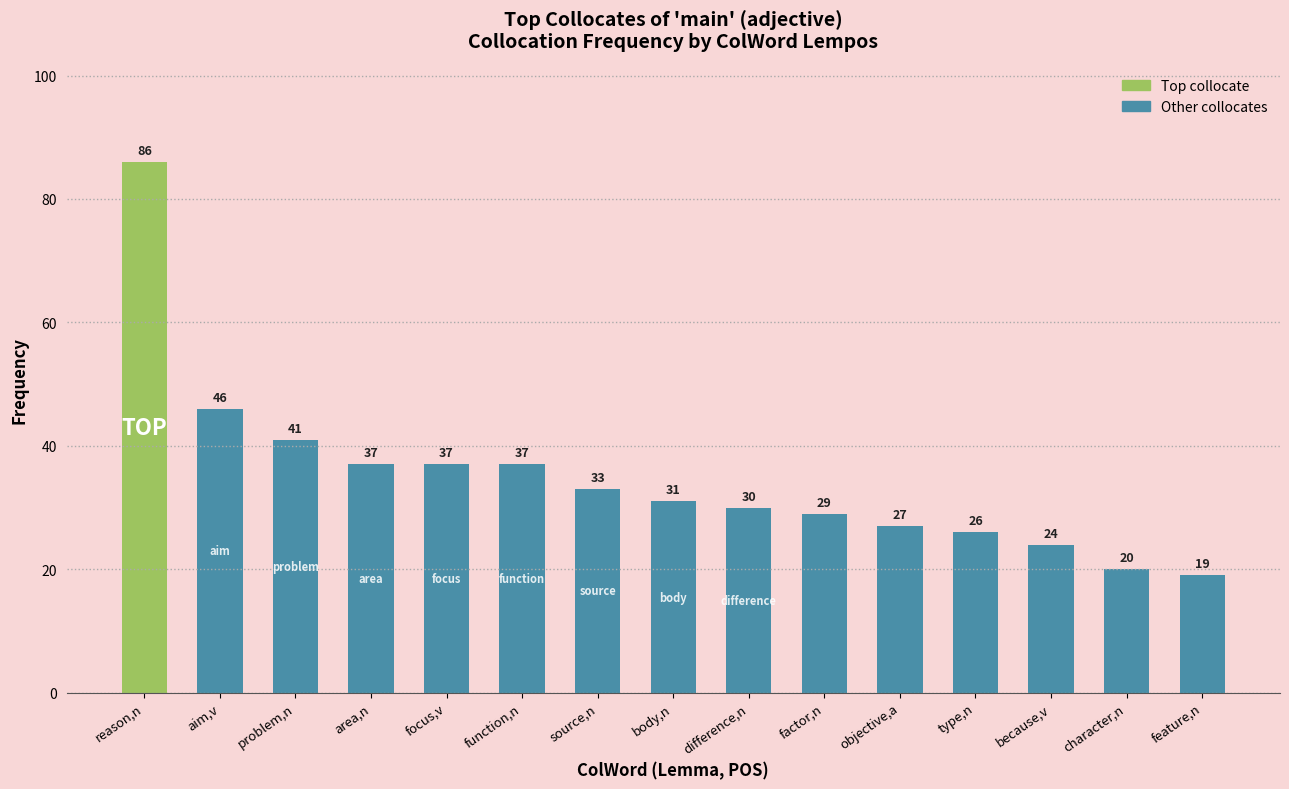

What is the label of the 3rd bar from the right?

because,v